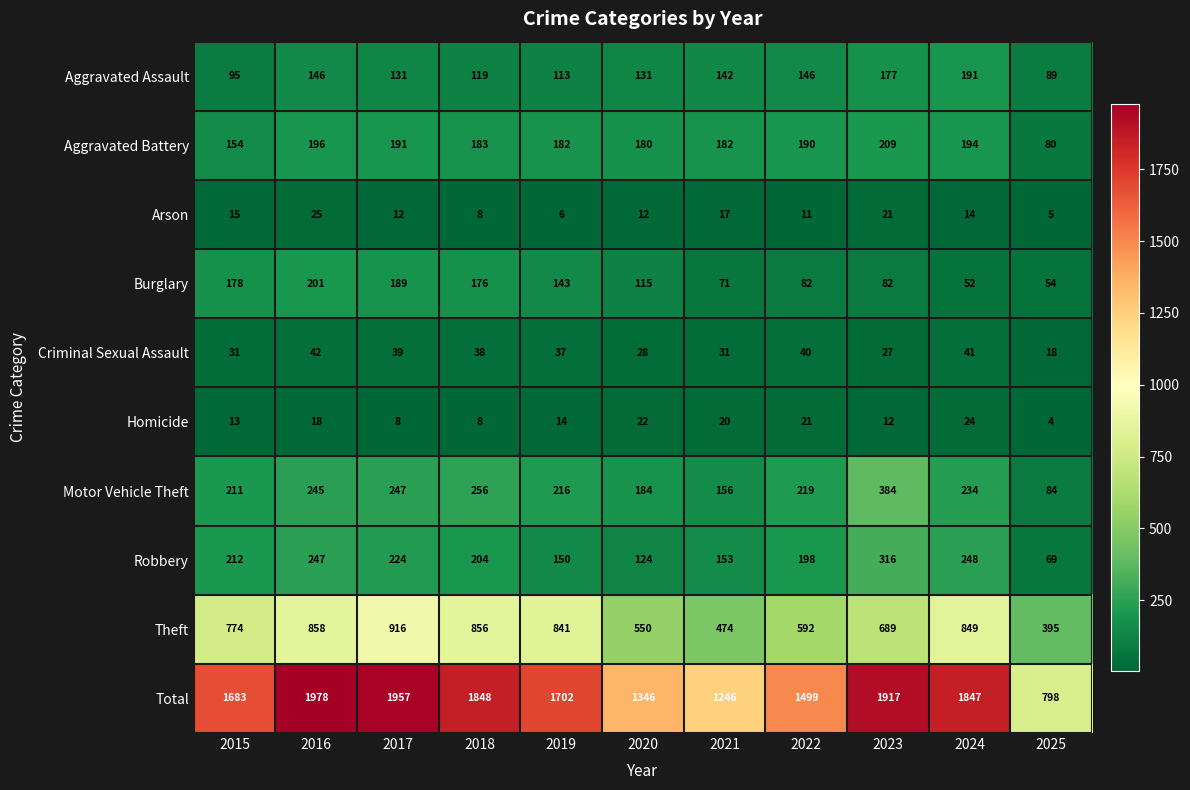

How many distinct data groups are displayed?

10